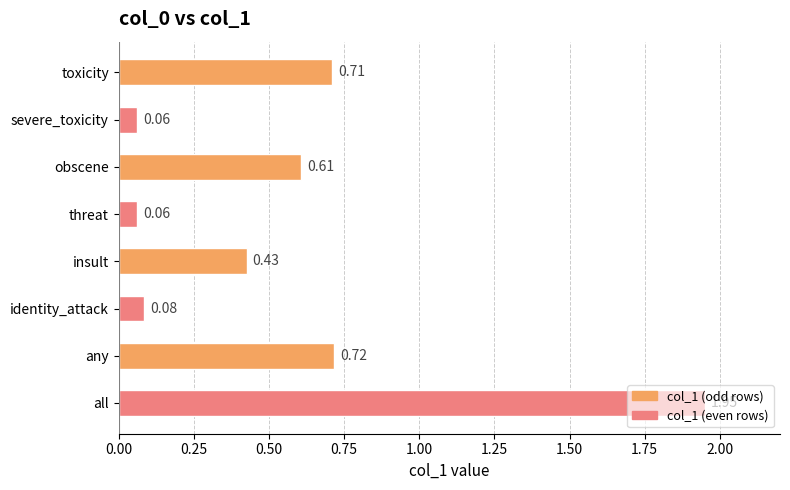

What is the label of the 3rd bar from the top?

obscene